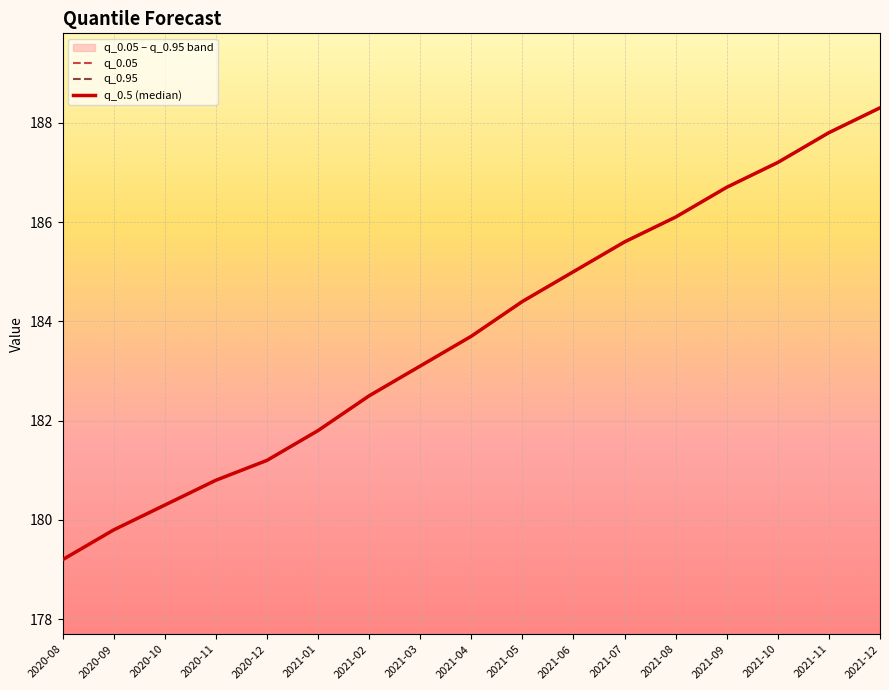

How many data points does each series have?

17